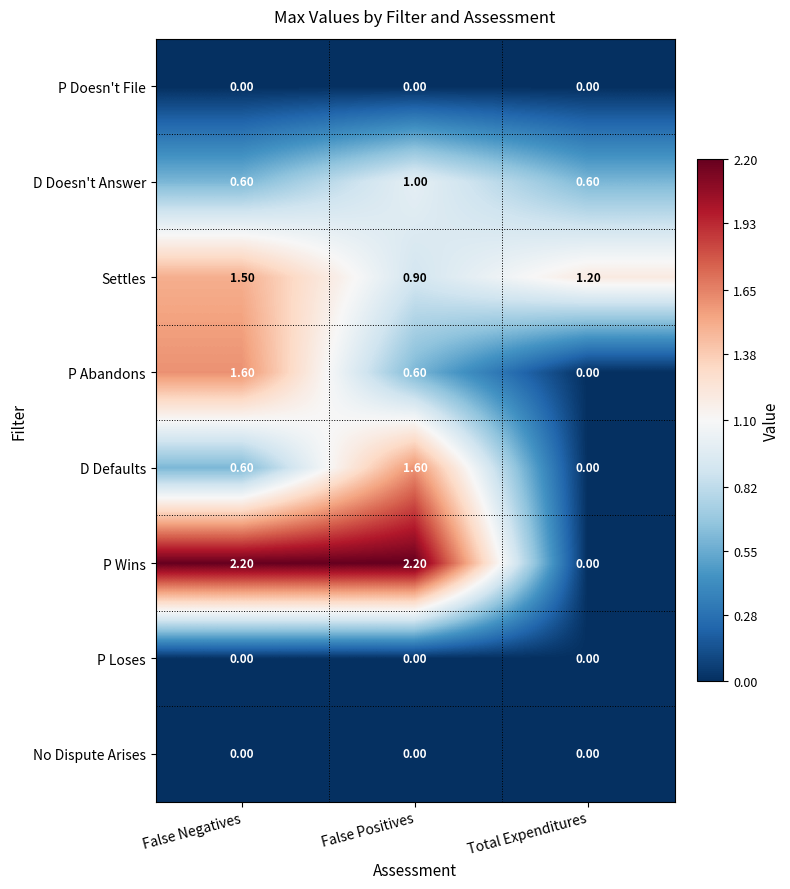

Which series has the largest total across all categories?

P Wins